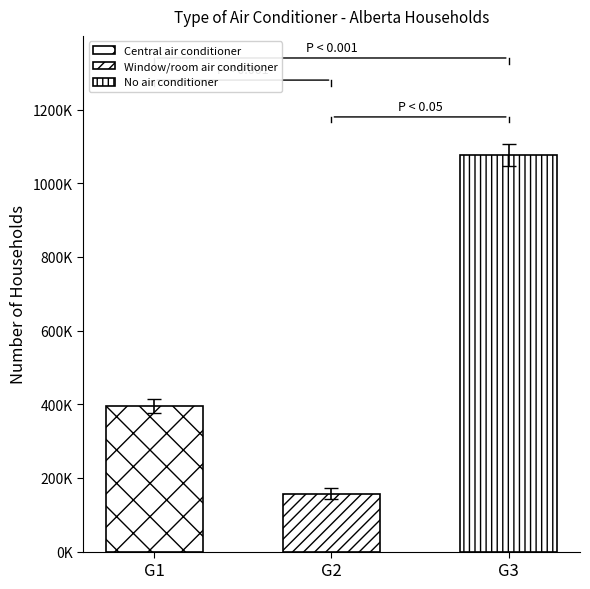

How many data points are above 395239?

2